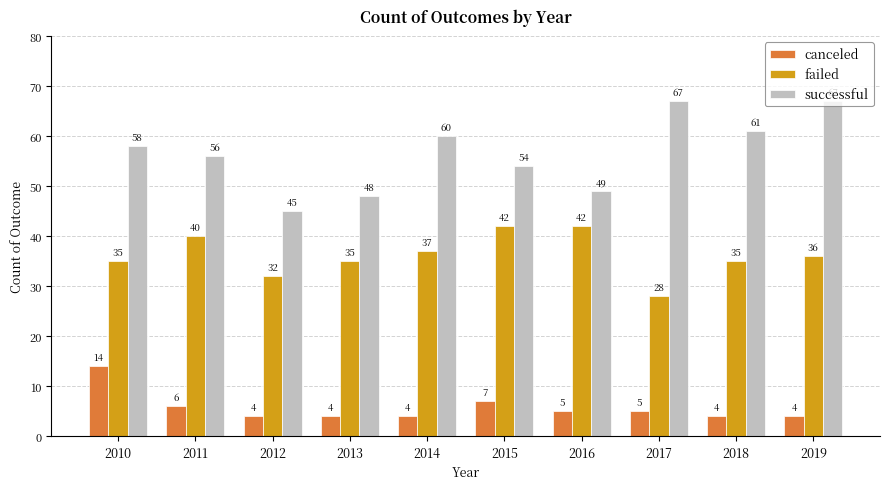

How many bars are there in each group?

3